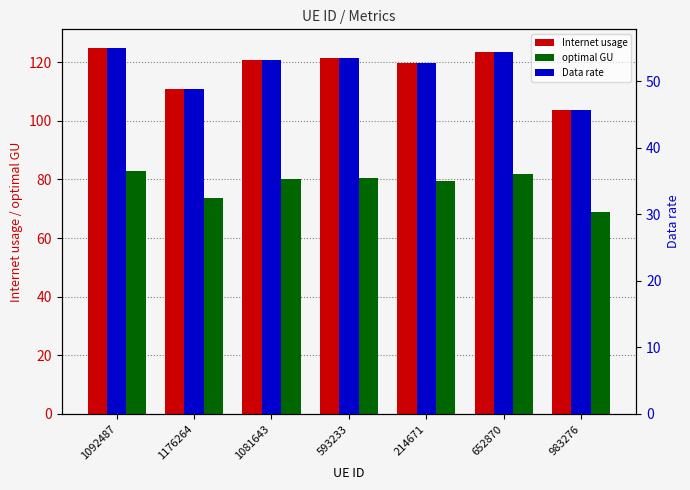

Which series has the largest total across all categories?

Internet usage